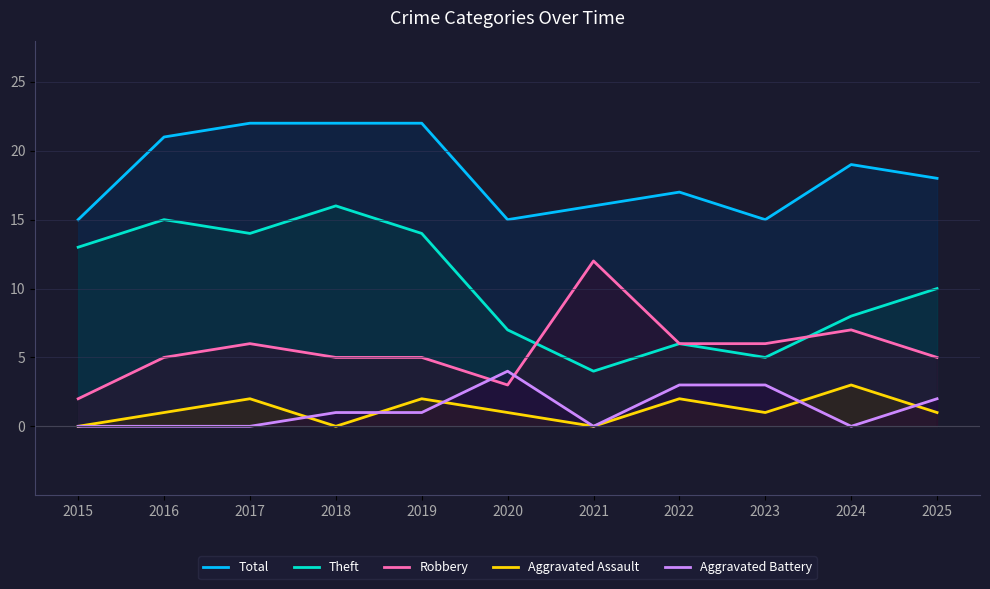

Is the value of Theft at 2016 greater than the value of Aggravated Battery at 2024?

Yes